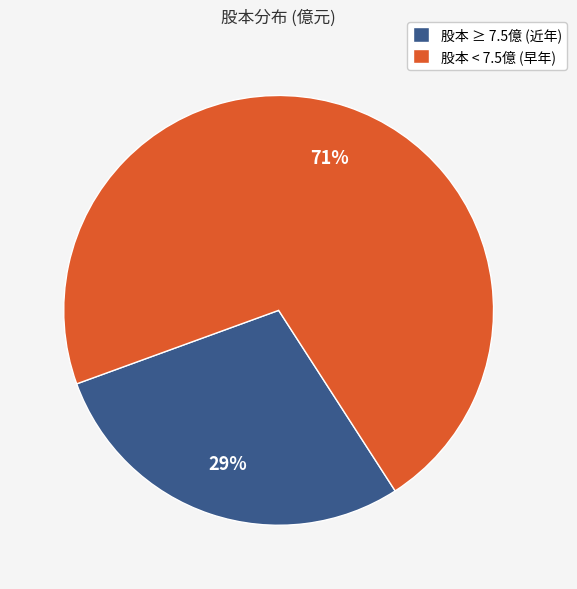

Which has a higher value, 股本 < 7.5億 (早年) or 股本 ≥ 7.5億 (近年)?

股本 < 7.5億 (早年)